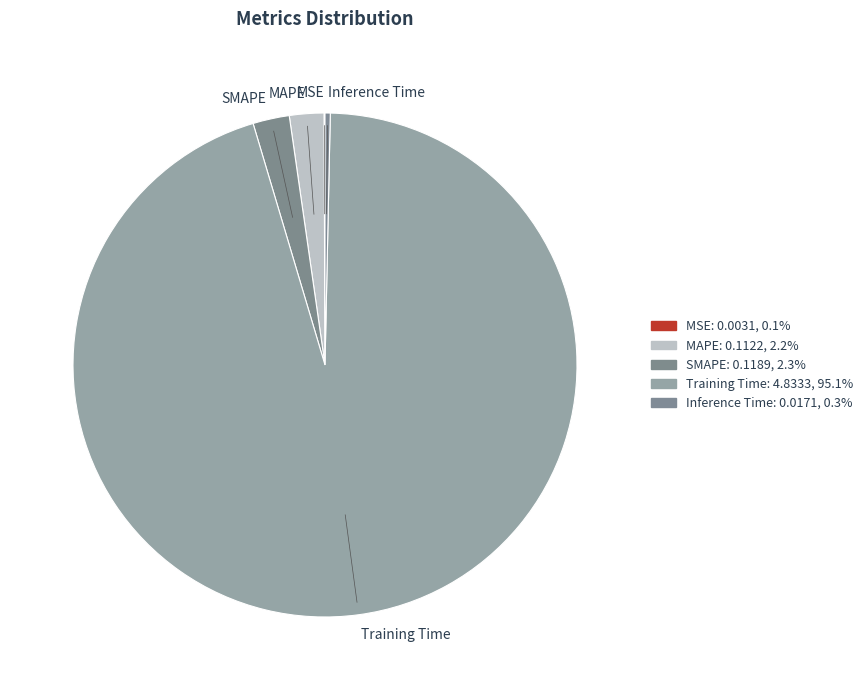

Do MAPE and Inference Time together represent more than half of the pie?

No